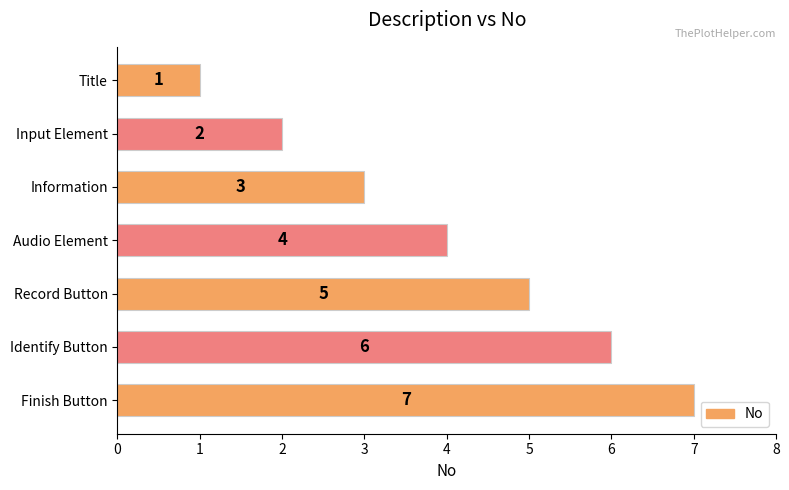

What is the smallest value displayed?

1